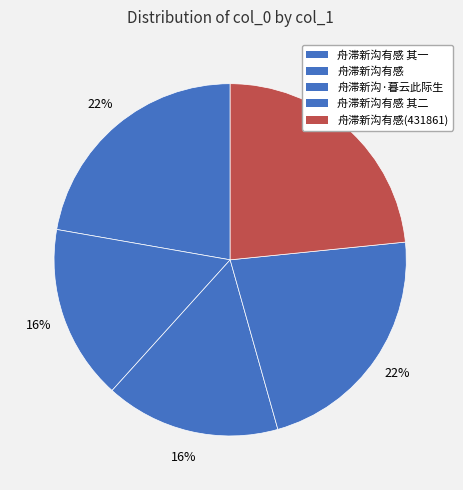

Rank the categories by value from highest to lowest.

舟滞新沟有感(431861), 舟滞新沟有感 其二, 舟滞新沟有感 其一, 舟滞新沟·暮云此际生, 舟滞新沟有感